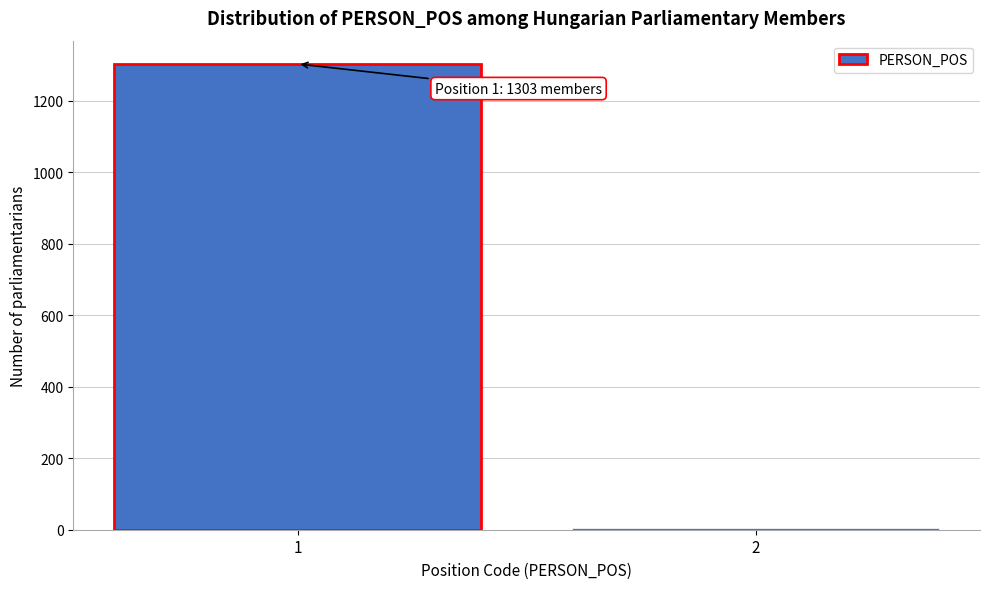

Reading left to right, extract all data points from this chart.

1=1303	2=6